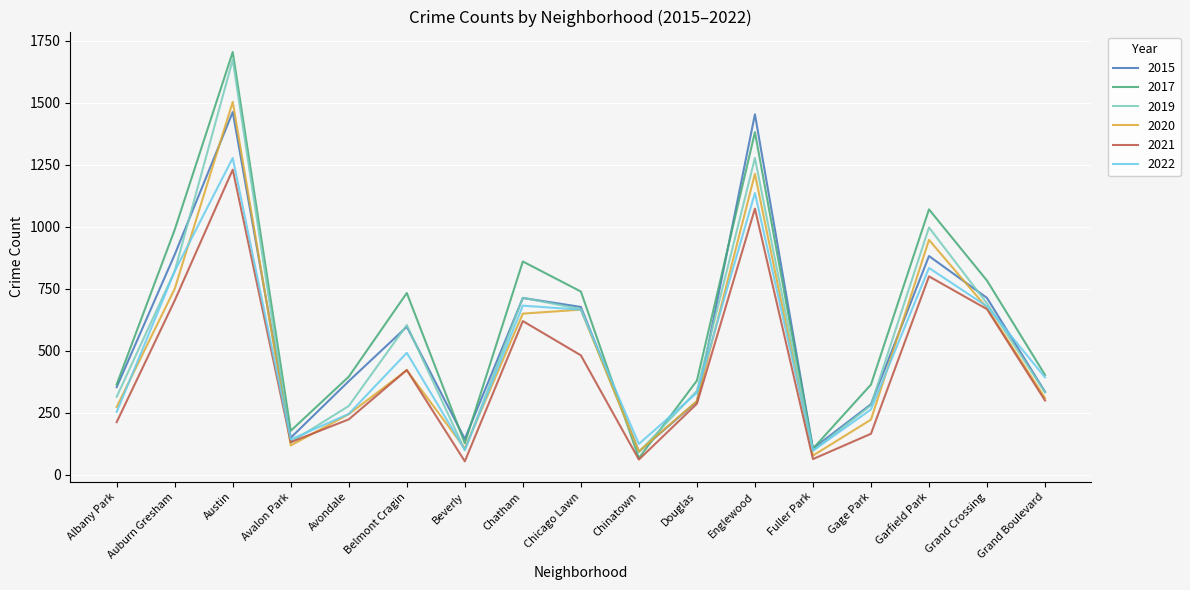

Is it true that 2019 equals 821 at Auburn Gresham?

True